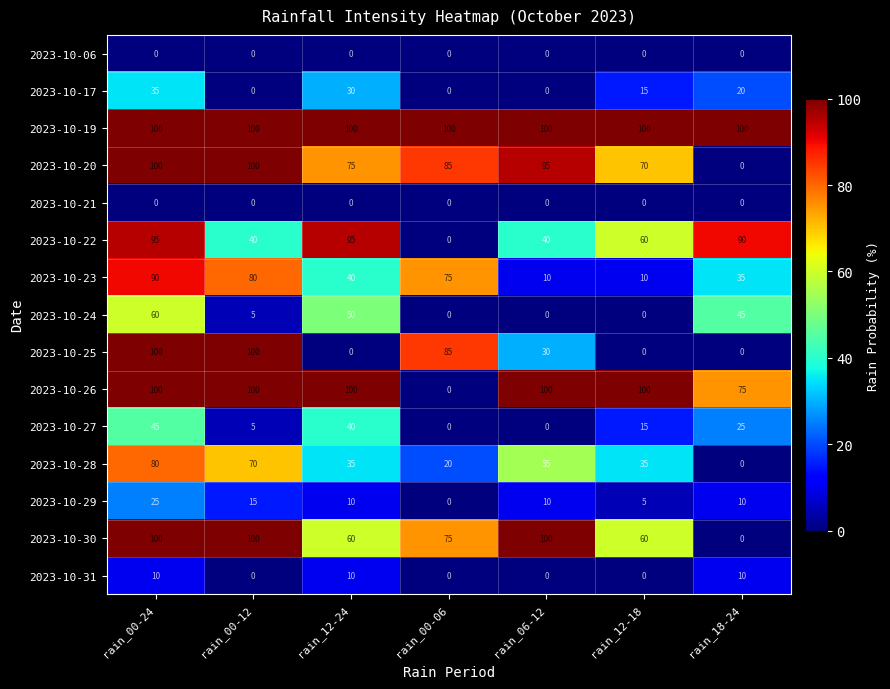

What is the difference between the second highest and second lowest values in the 2023-10-31 series?

10